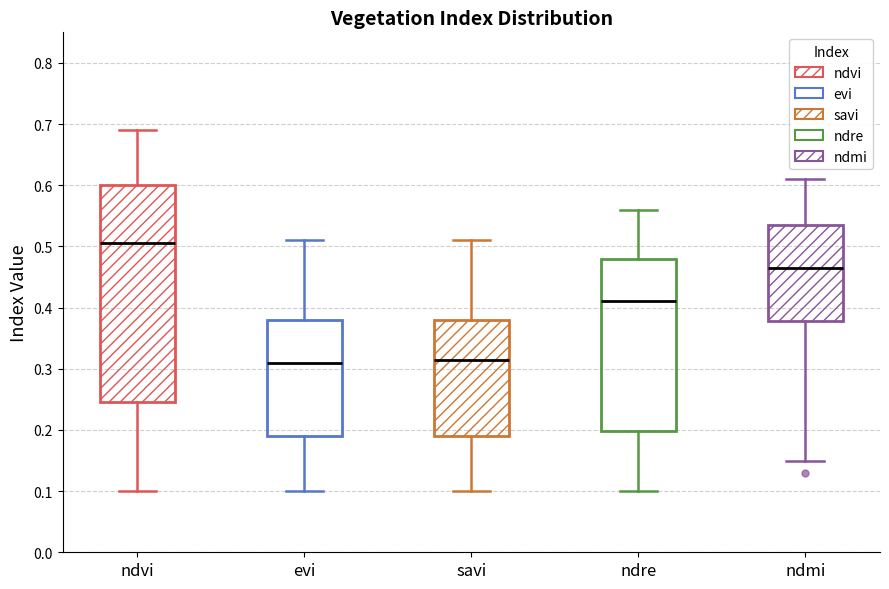

Reading left to right, transcribe this box plot: for each box, give where its median line is, the range the box spans, and where its two whiskers end, as read against the y-axis. The values are not printed on the chart, so give them approximately, as read against the axis.

ndvi: median 0.51, box 0.25 to 0.60, whiskers 0.10 to 0.69
evi: median 0.31, box 0.19 to 0.38, whiskers 0.10 to 0.51
savi: median 0.32, box 0.19 to 0.38, whiskers 0.10 to 0.51
ndre: median 0.41, box 0.20 to 0.48, whiskers 0.10 to 0.56
ndmi: median 0.47, box 0.38 to 0.54, whiskers 0.15 to 0.61